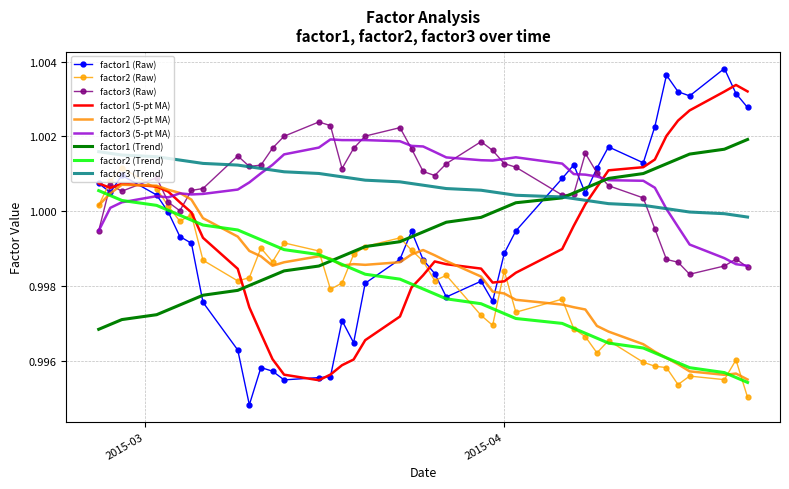

True or false: factor2 (5-pt MA) and factor3 (Trend) cross at least once.

False